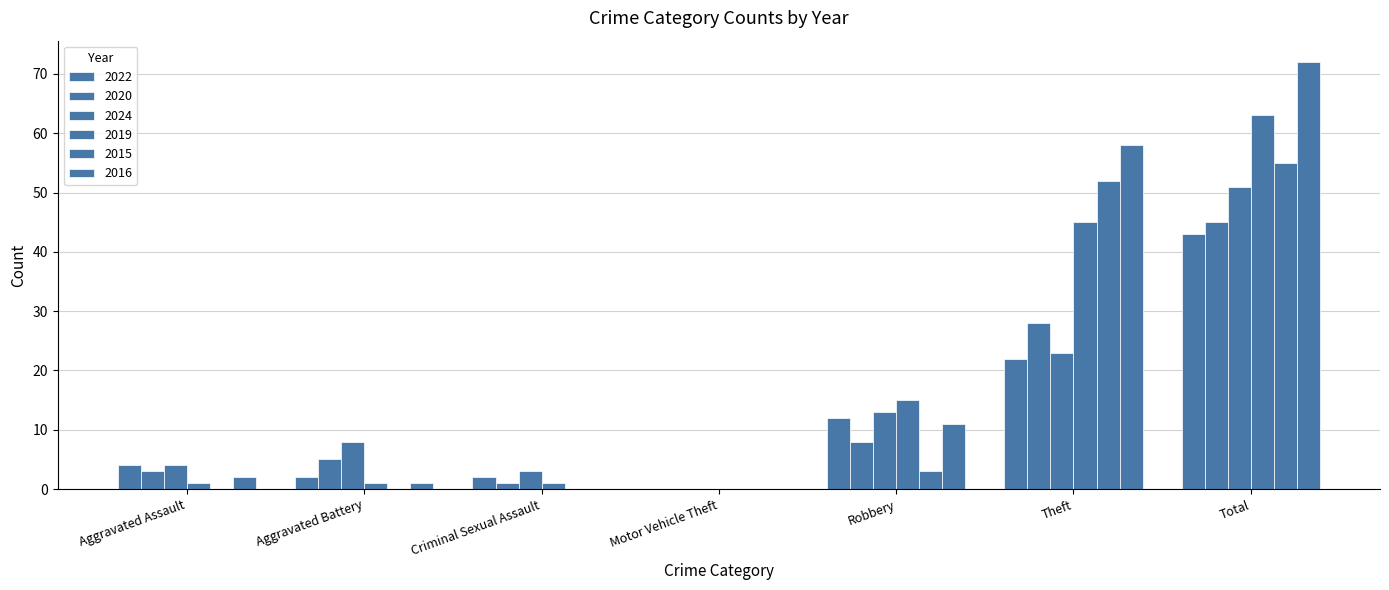

Between Aggravated Assault and Total, which series saw the biggest shift?

2016